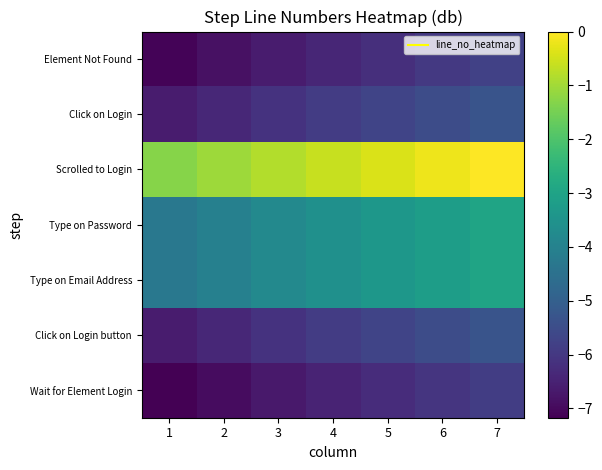

Which series changed the most between 4 and 5?

row_4